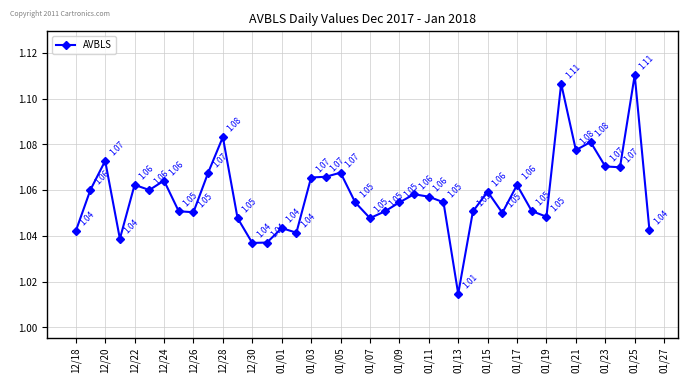

Count the number of categories in the chart.

40